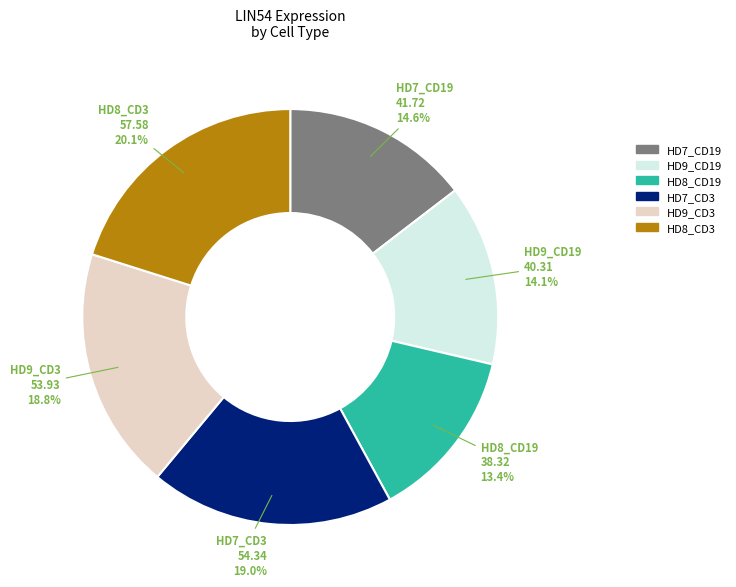

Approximately how many times larger is the value at HD8_CD19 compared to HD8_CD3?

0.7